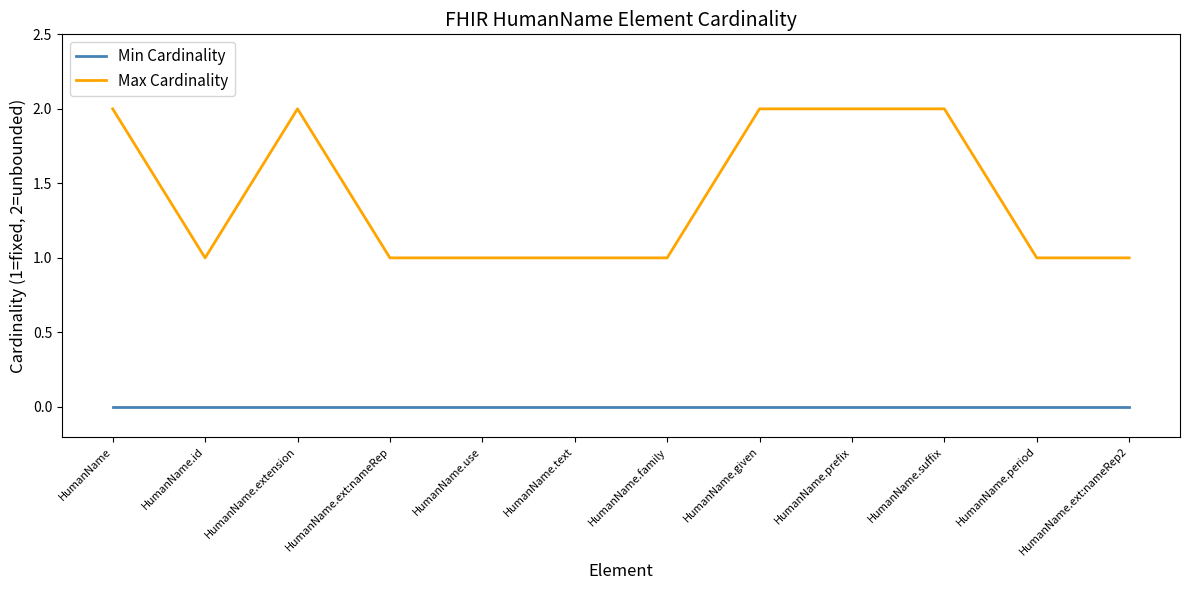

List the series in order of their peak value, highest first.

Max Cardinality, Min Cardinality